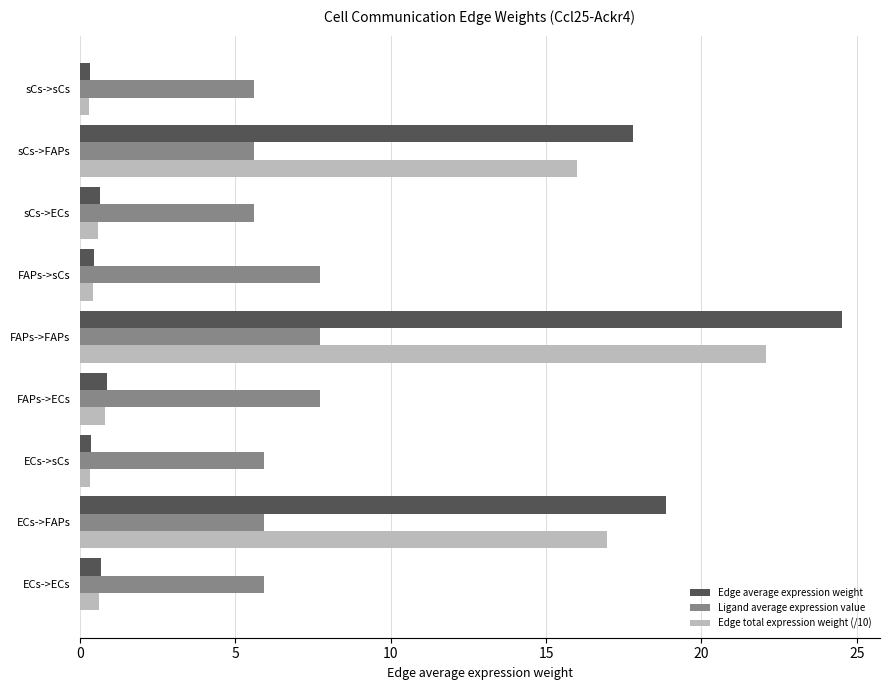

Which category has the highest value in the Edge average expression weight series?

FAPs->FAPs